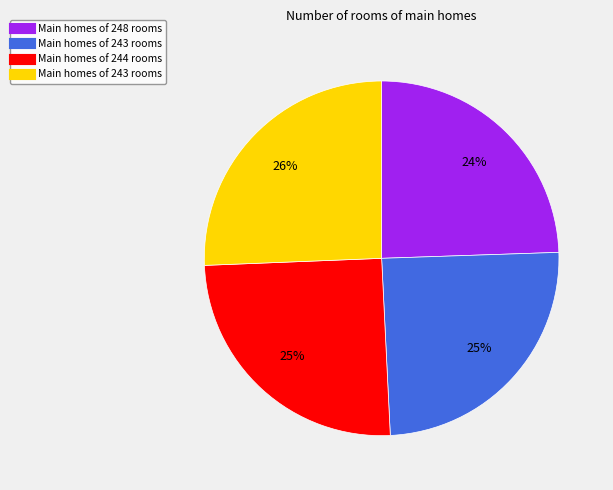

To the nearest percent, what is the average slice percentage?

25%